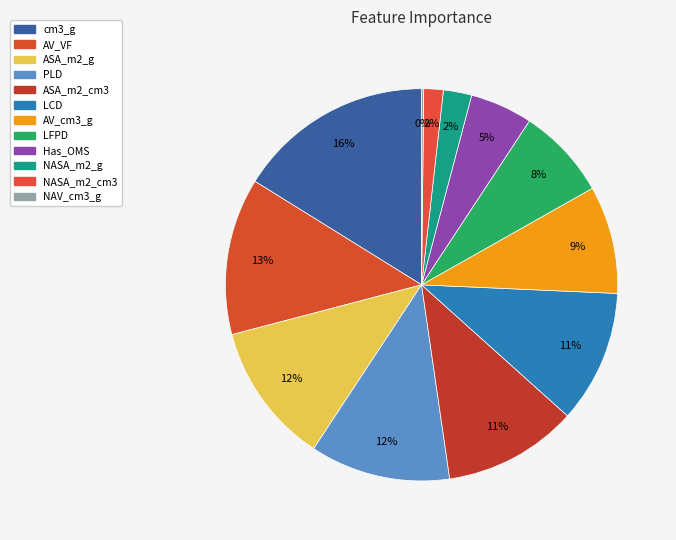

Is it true that AV_cm3_g is 23% of the pie?

False